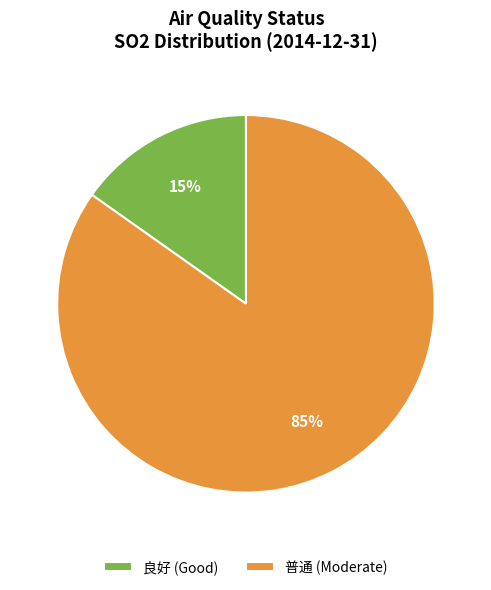

What is the ratio of the value at 良好 to the value at 普通?

0.2